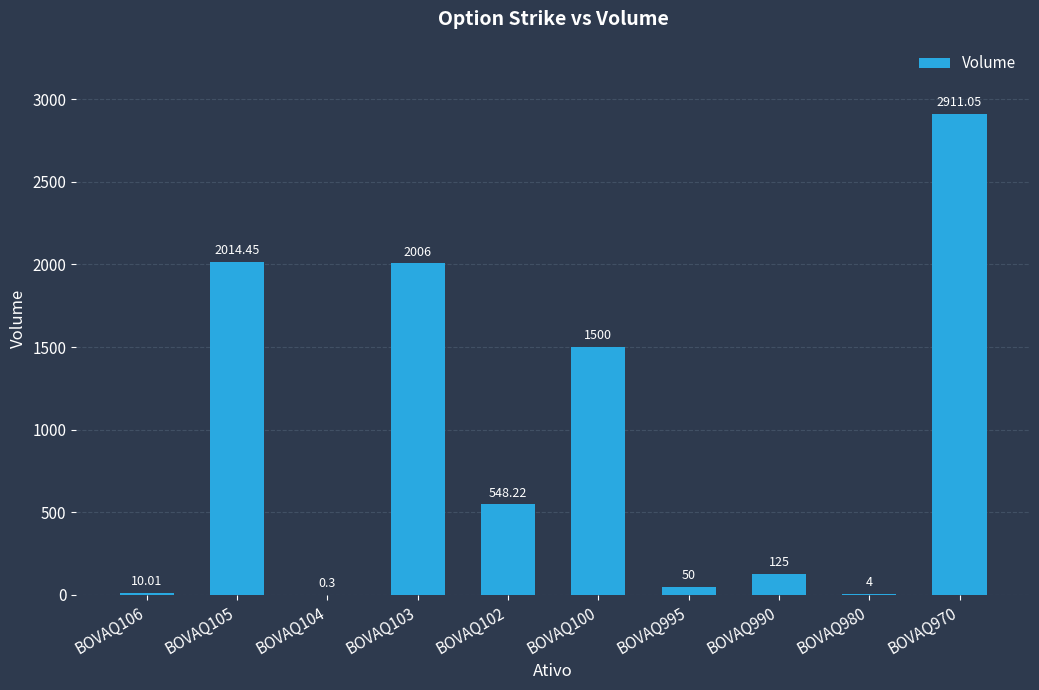

Count the number of categories in the chart.

10